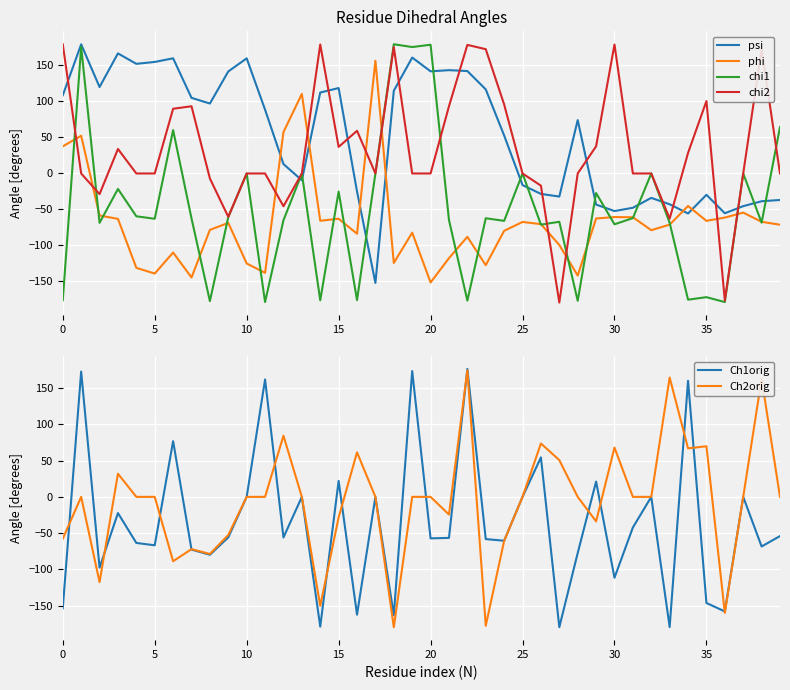

Between 17 and 26, which series saw the biggest shift?

phi